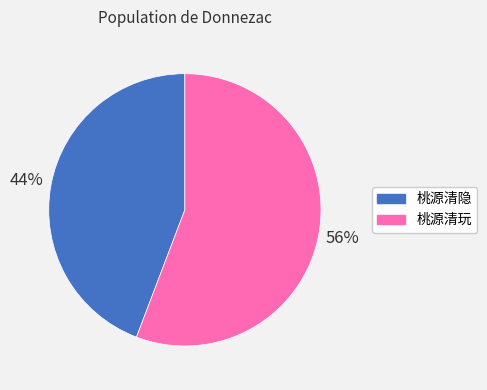

Which slice is the smallest?

桃源清隐